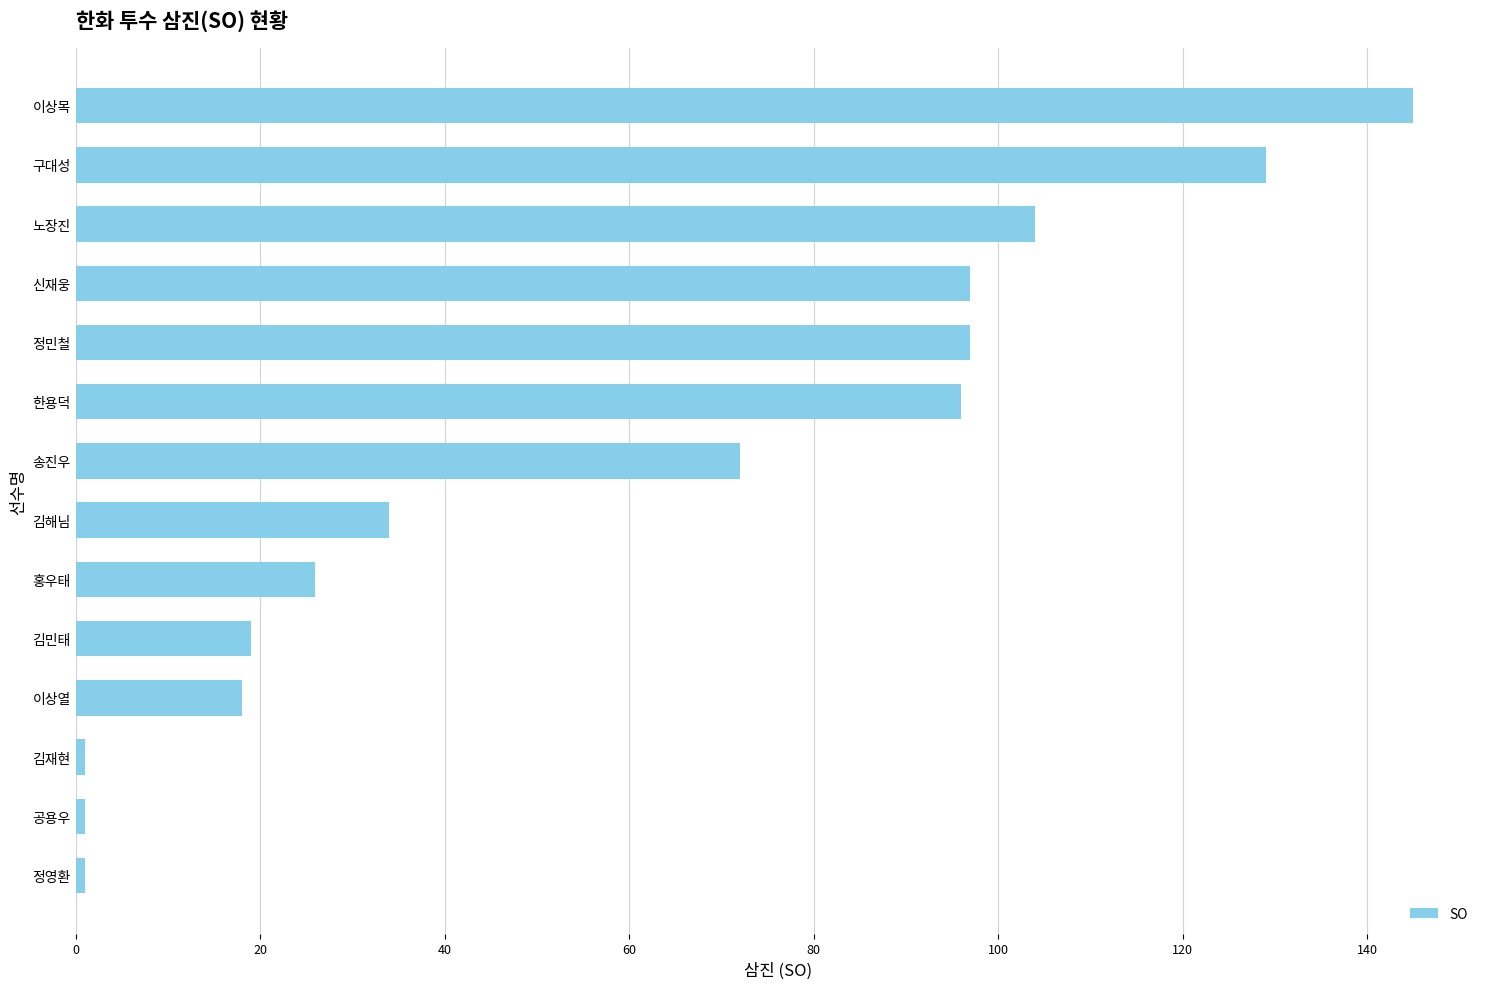

How many values are below 72?

7